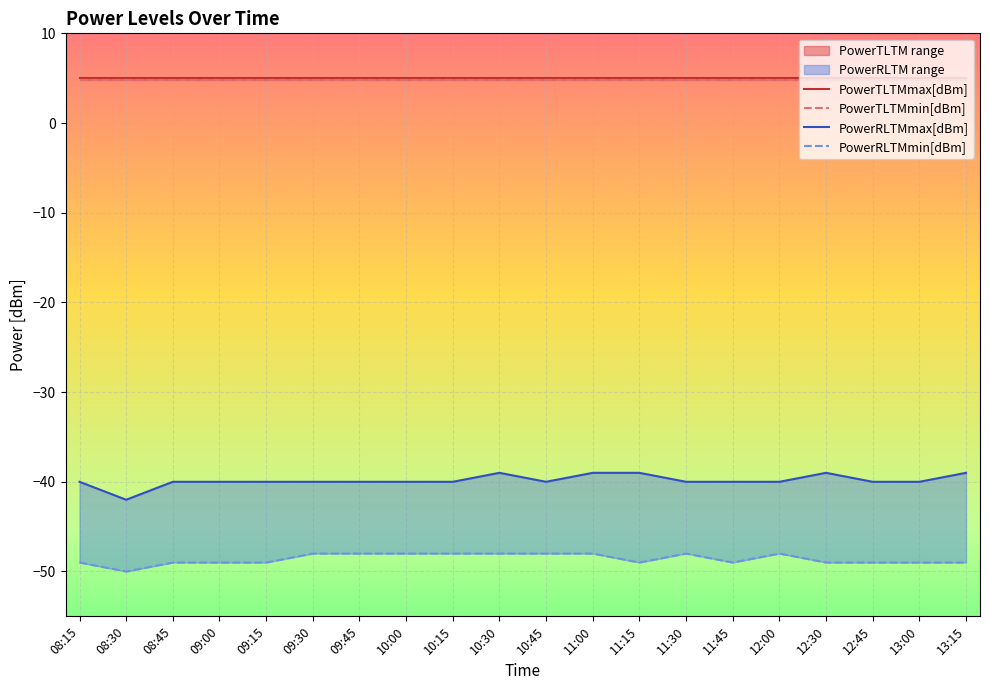

True or false: PowerRLTMmin[dBm] and PowerRLTMmax[dBm] intersect in this chart.

False